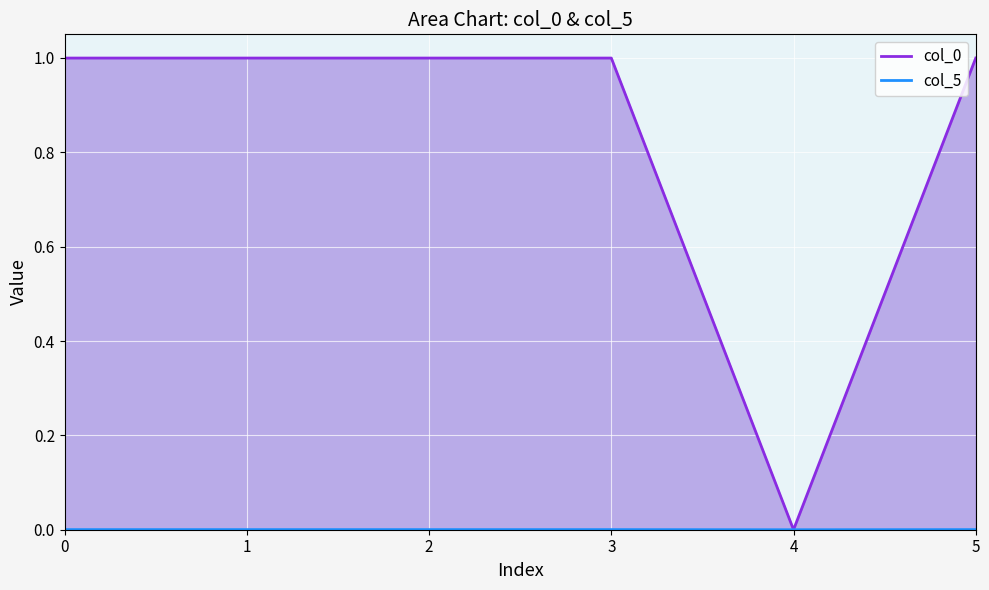

In col_0, how many points are lower than both neighbors (excluding endpoints)?

2